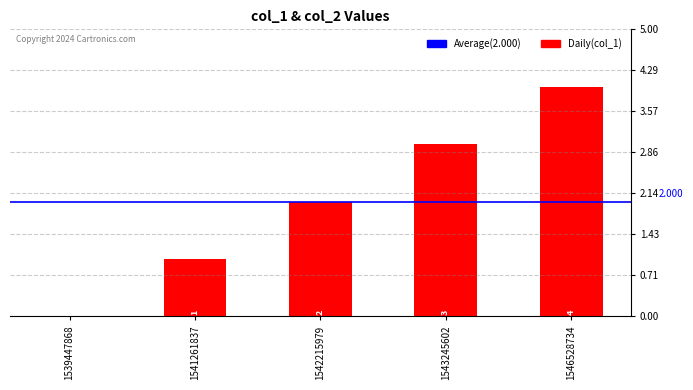

How many distinct data groups are displayed?

1